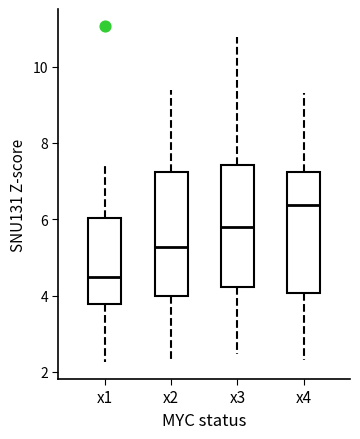

Reading left to right, transcribe this box plot: for each box, give where its median line is, the range the box spans, and where its two whiskers end, as read against the y-axis. The values are not printed on the chart, so give them approximately, as read against the axis.

x1: median 4.4, box 3.8 to 6.0, whiskers 2.2 to 7.4
x2: median 5.2, box 4.0 to 7.2, whiskers 2.2 to 9.4
x3: median 5.8, box 4.2 to 7.4, whiskers 2.4 to 10.8
x4: median 6.4, box 4.0 to 7.2, whiskers 2.4 to 9.4